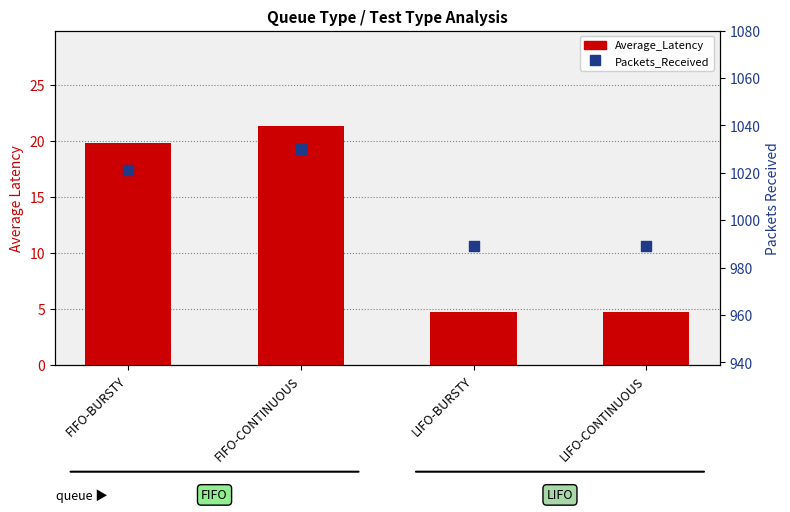

What is the total value across all series at LIFO-BURSTY?

993.7